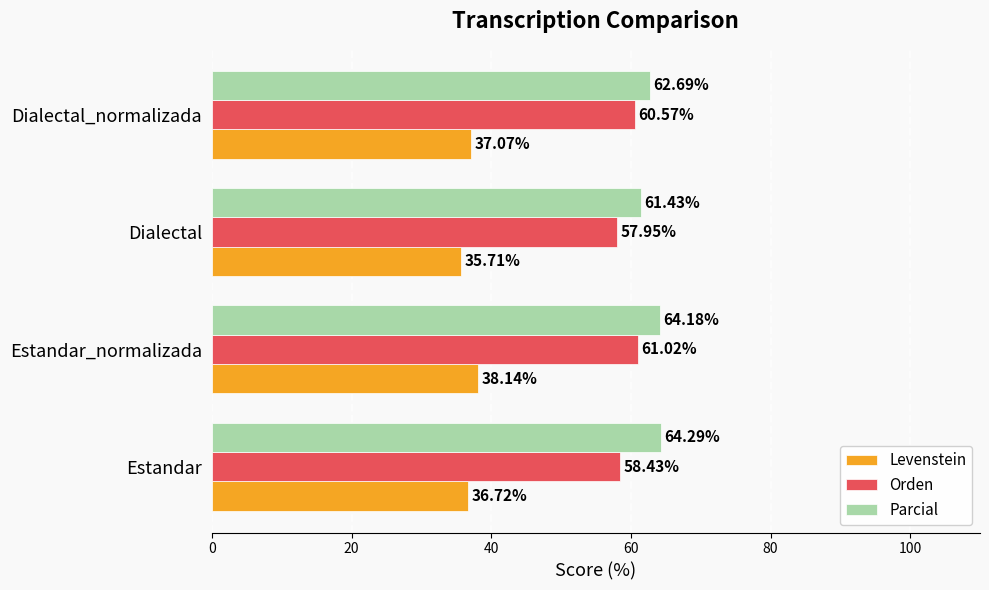

What is the greatest value displayed?

64.3